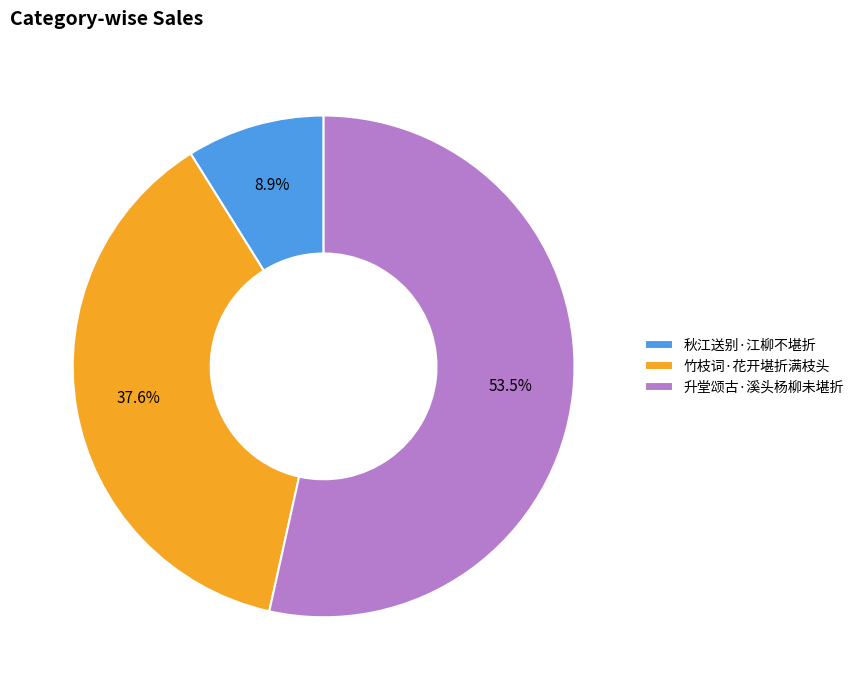

Count the number of slices in the pie.

3